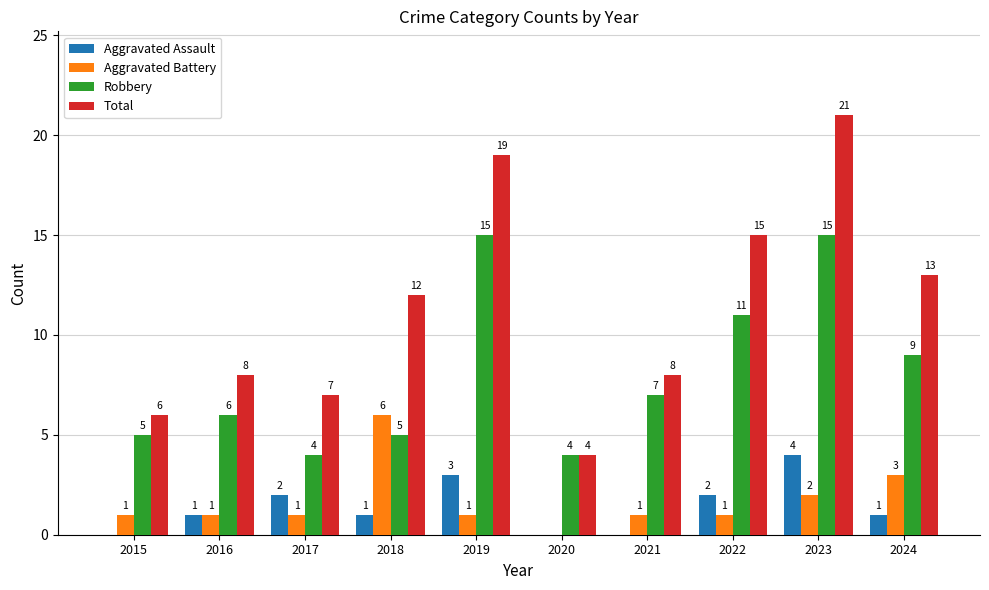

Which category has the highest value across all series?

2023